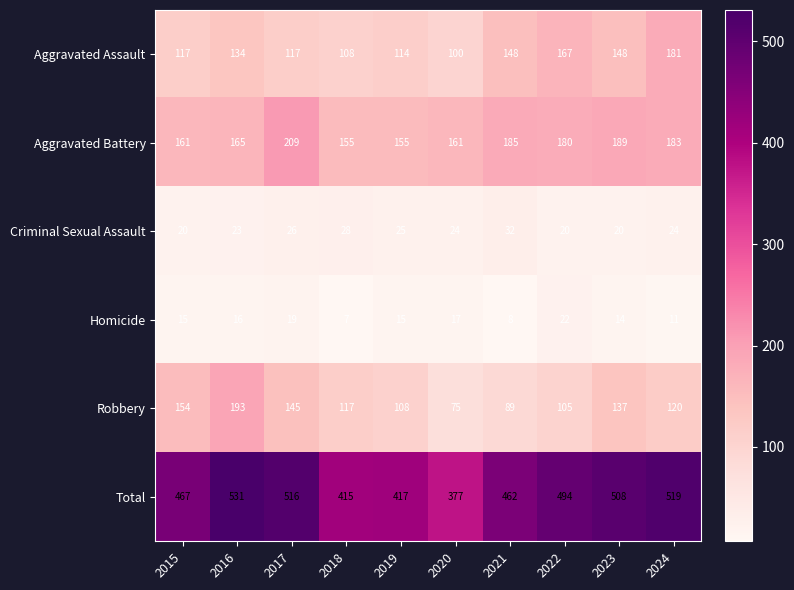

Which series has the largest range (max minus min)?

Total